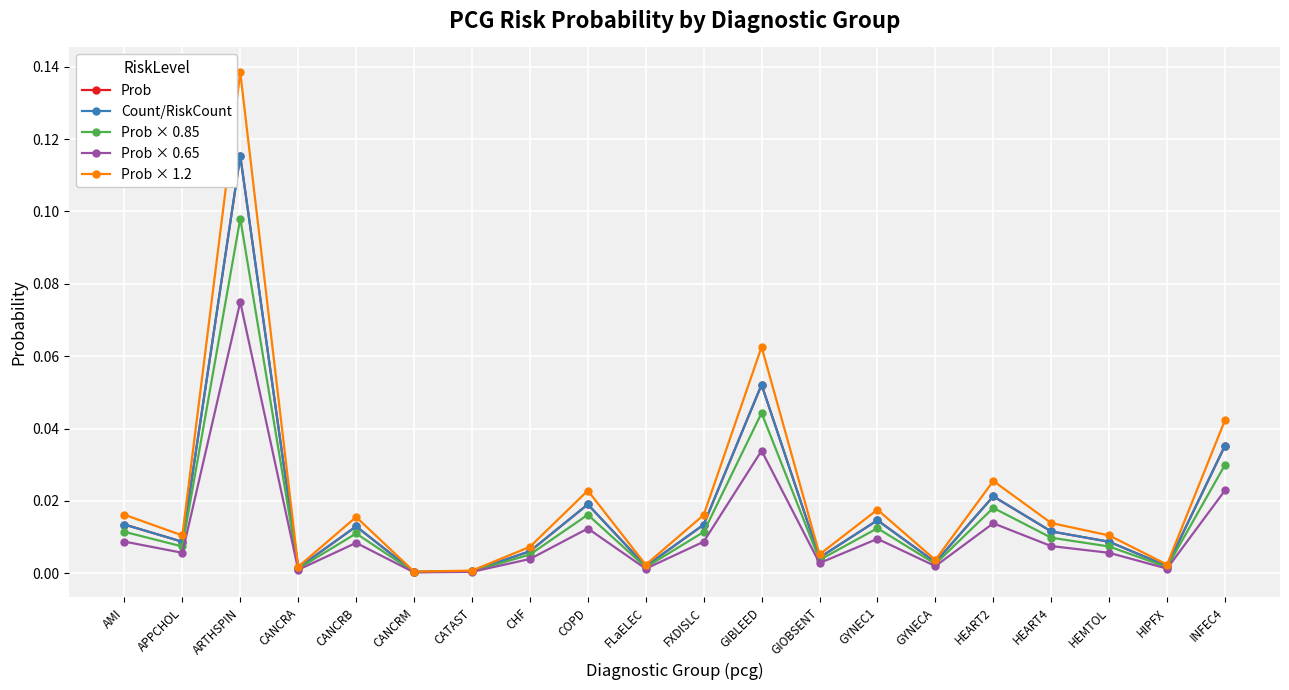

Rank the series by their maximum value, from highest to lowest.

Prob × 1.2, Count/RiskCount, Prob, Prob × 0.85, Prob × 0.65